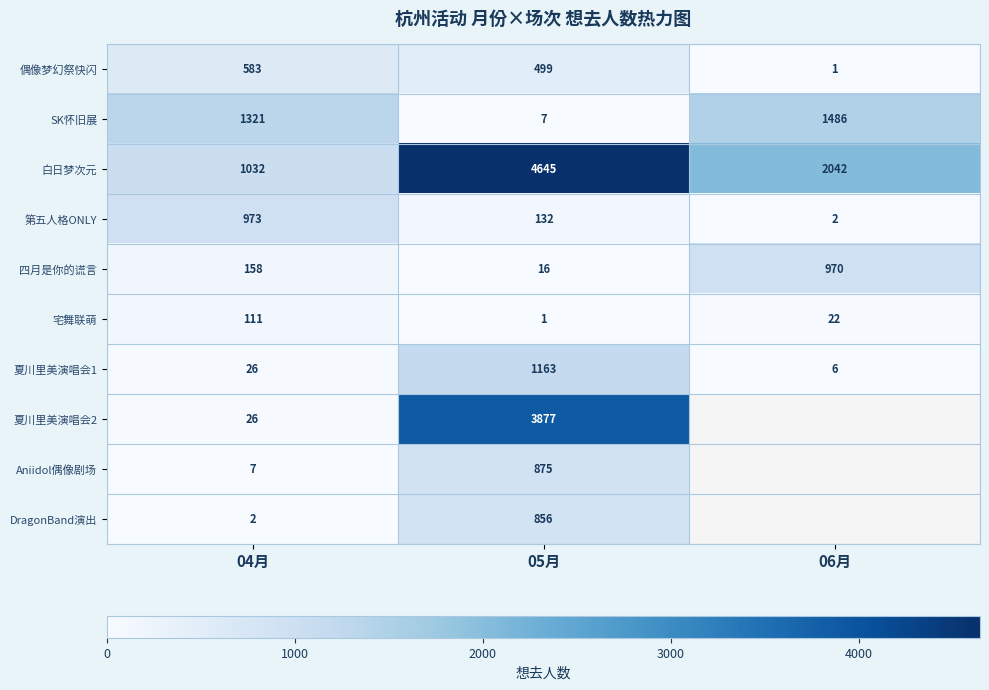

The value of Aniidol偶像剧场 at 05月 is 322.0. True or false?

False